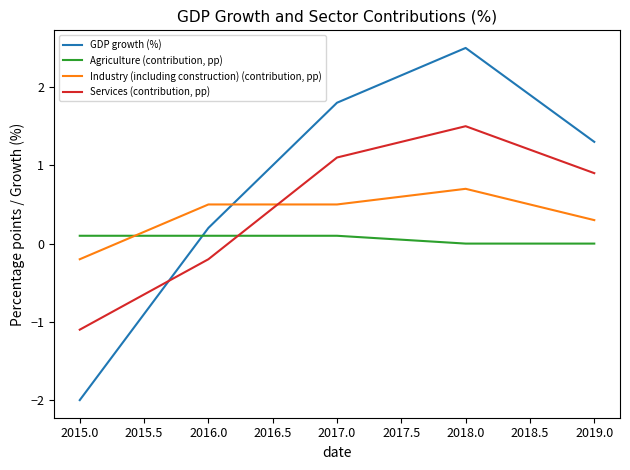

At how many categories does at least one series exceed 0?

5